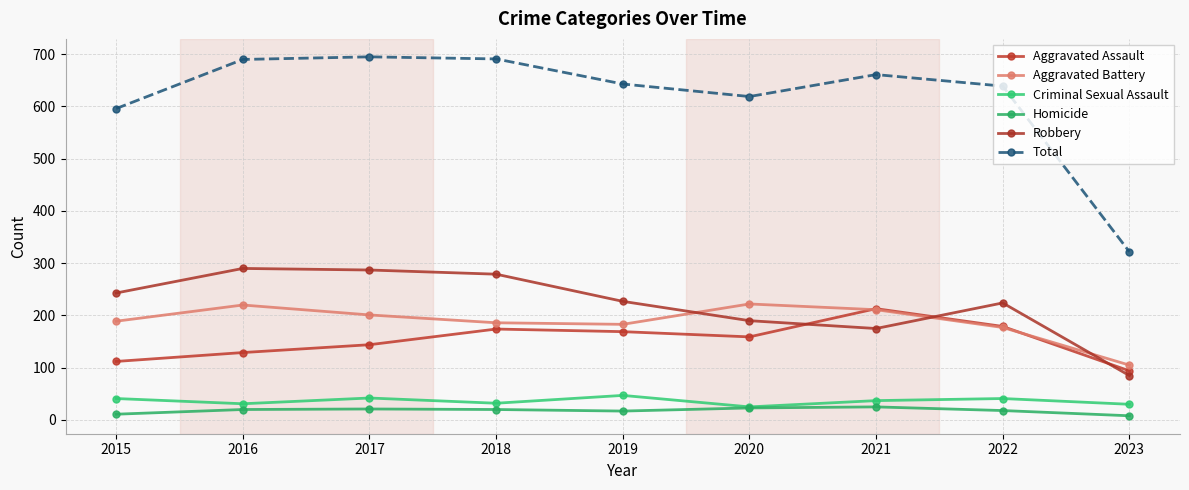

What is the difference between the highest and lowest values at 2018?

671